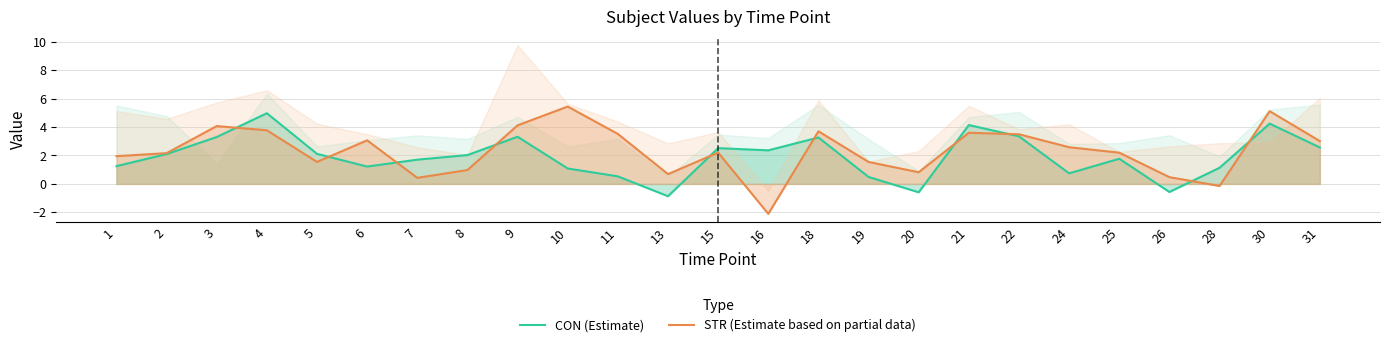

What is the sum of the CON (Estimate) values at 31 and 30?

6.8